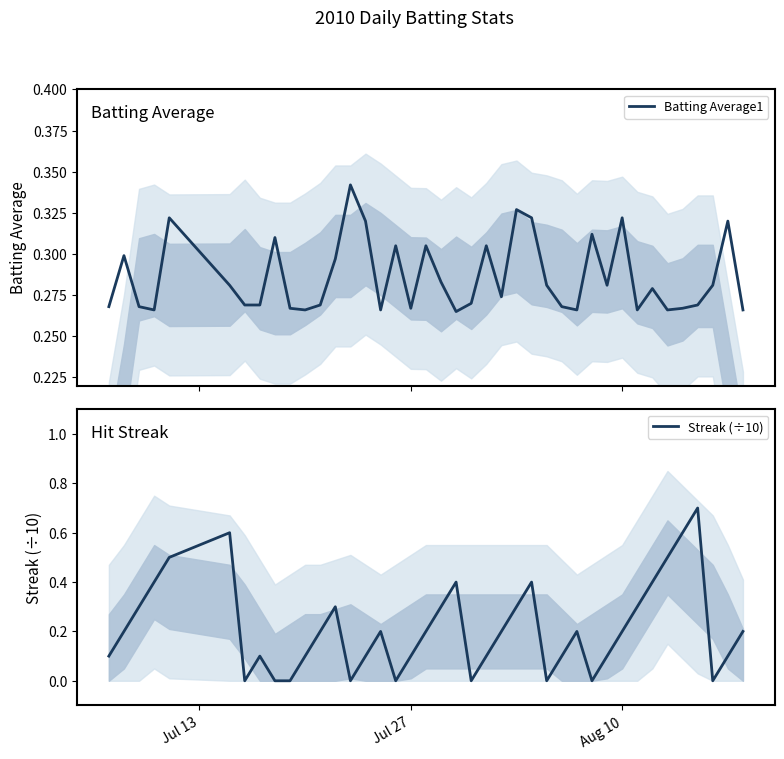

What are all the series names shown in the legend?

Batting Average1, Streak (÷10)